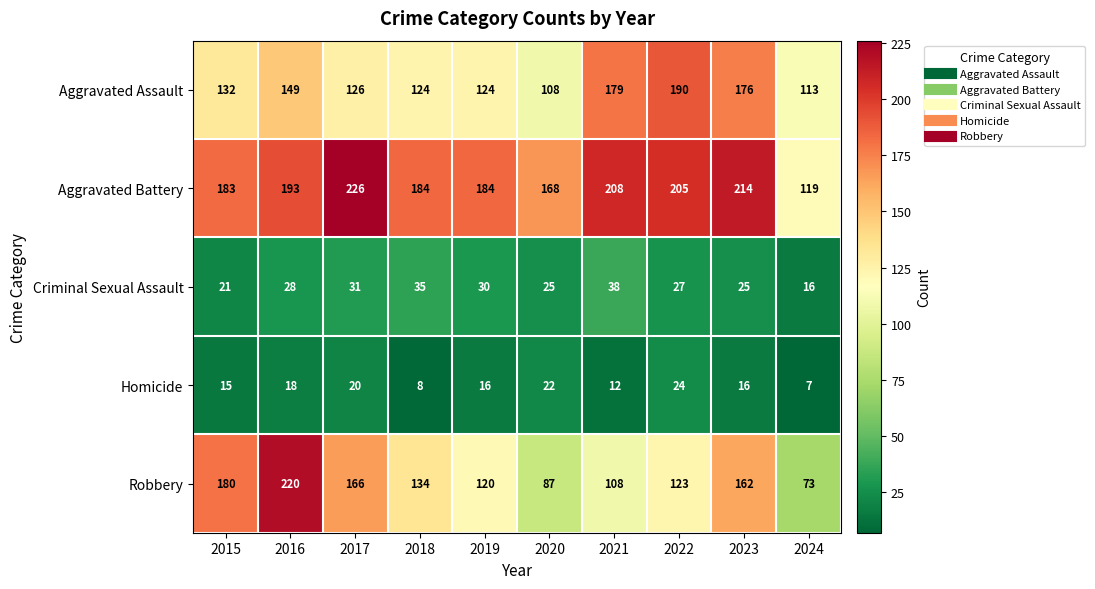

At which category is the sum across all series the highest?

2016